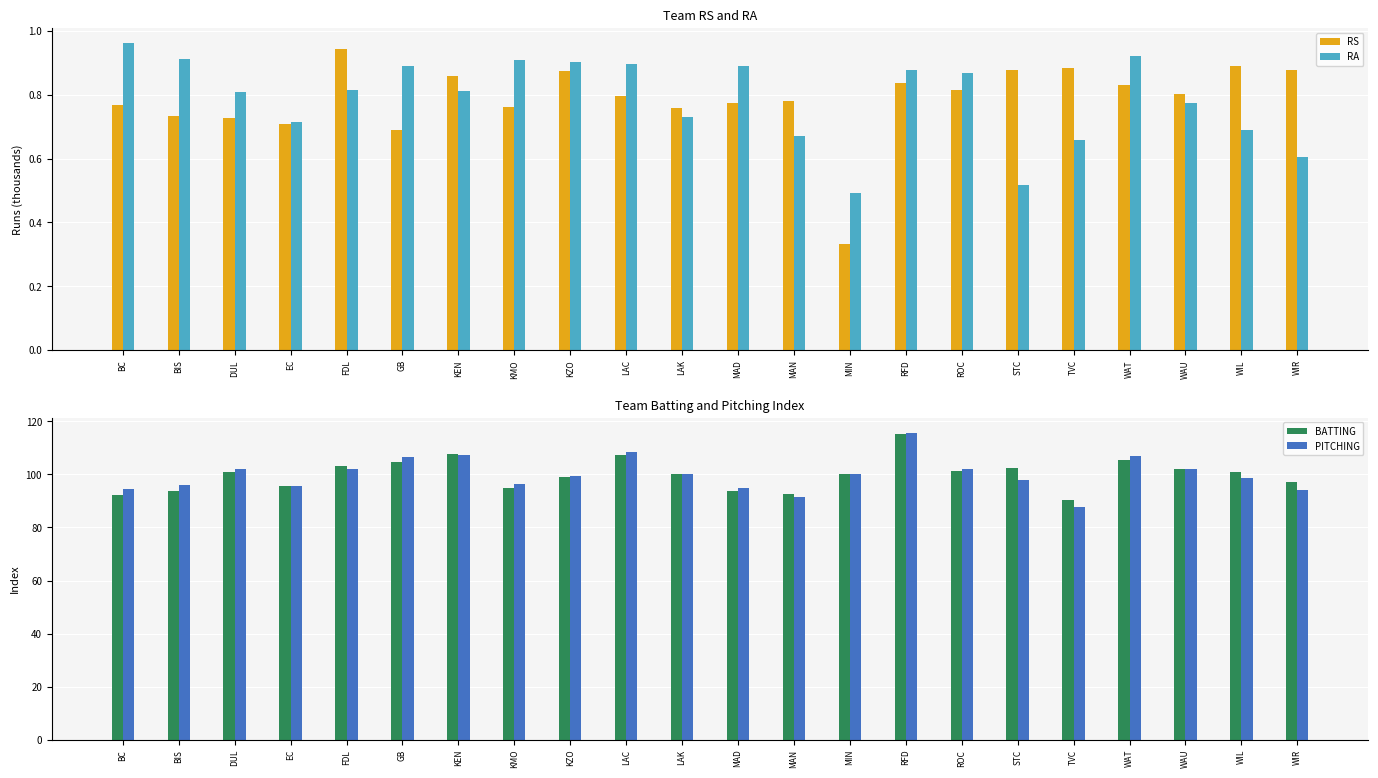

Reading left to right, extract all data points from this chart.

RS: 0.8	0.7	0.7	0.7	0.9	0.7	0.9	0.8	0.9	0.8	0.8	0.8	0.8	0.3	0.8	0.8	0.9	0.9	0.8	0.8	0.9	0.9
RA: 1.0	0.9	0.8	0.7	0.8	0.9	0.8	0.9	0.9	0.9	0.7	0.9	0.7	0.5	0.9	0.9	0.5	0.7	0.9	0.8	0.7	0.6
BATTING: 92.4	93.6	101.1	95.6	103.4	104.5	107.6	95.0	99.1	107.2	100.3	93.8	92.7	100.0	115.1	101.4	102.4	90.3	105.6	102.2	101.1	97.0
PITCHING: 94.4	95.8	102.1	95.7	102.1	106.6	107.2	96.4	99.4	108.5	100.1	94.9	91.3	100.0	115.7	102.1	97.7	87.8	106.8	101.9	98.6	94.3